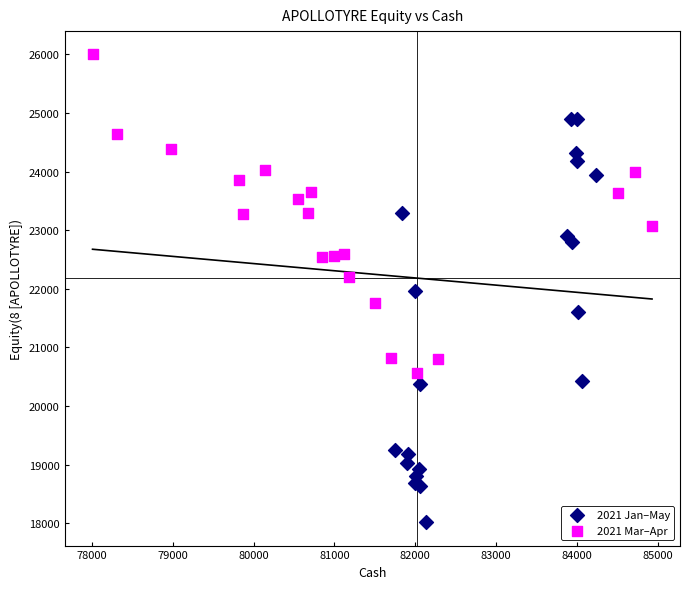

Which series reaches the maximum Y coordinate?

2021 Mar–Apr